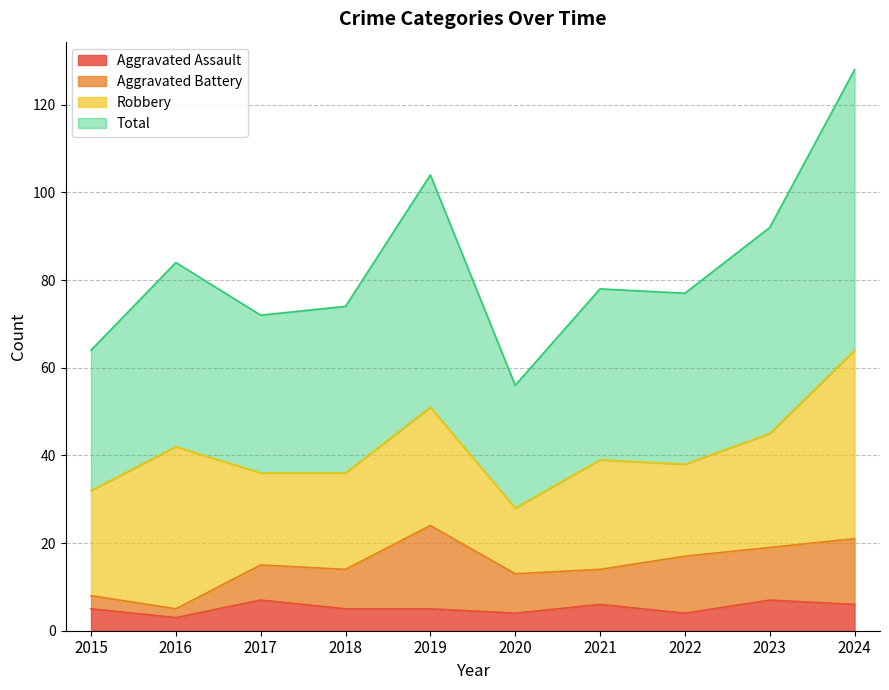

True or false: Total and Aggravated Assault intersect in this chart.

False